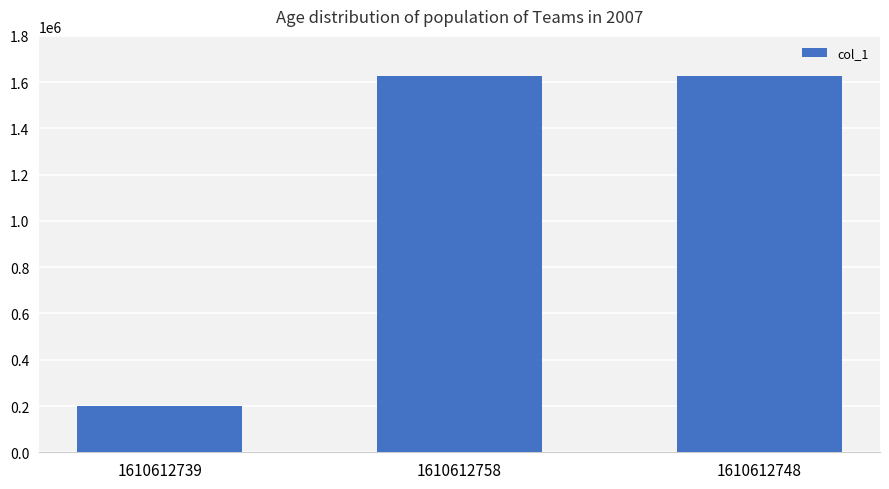

How many values are below 1628512?

1